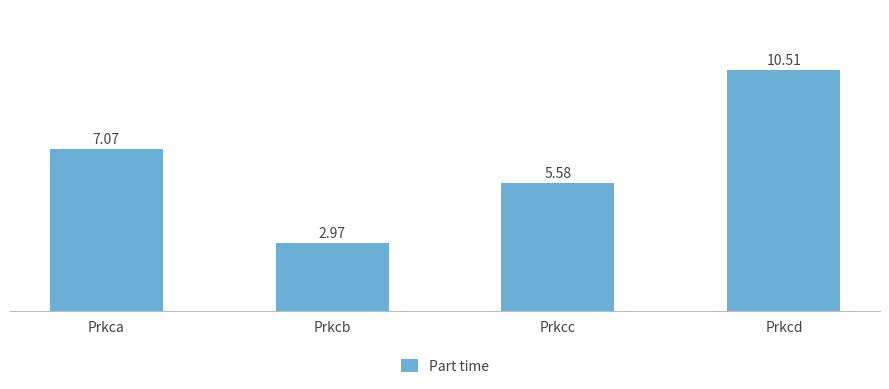

What is the change in value from Prkca to Prkcc?

-1.5